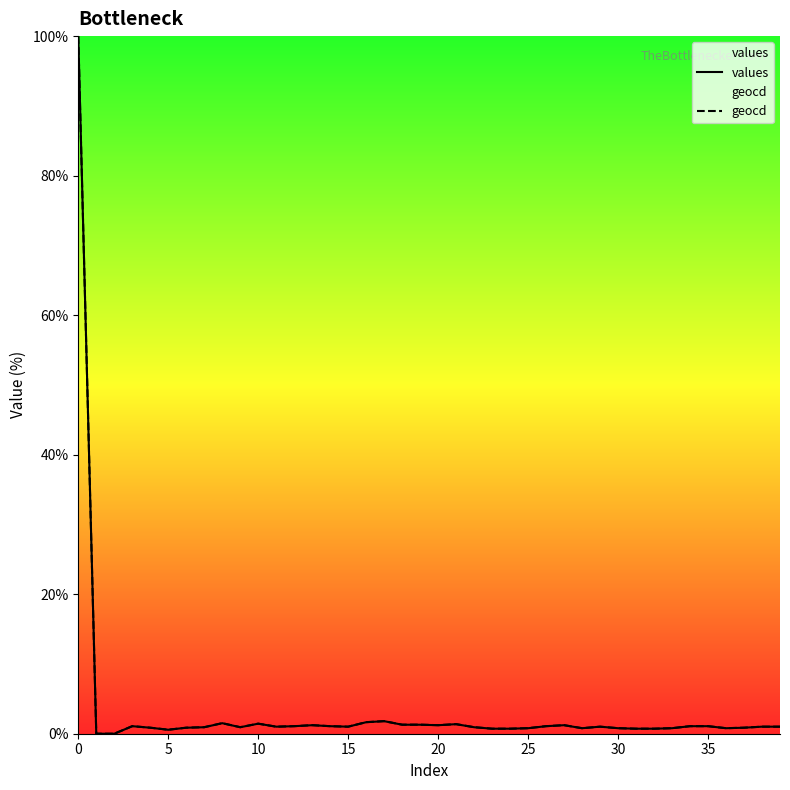

What is the highest value of the values series?

100.0